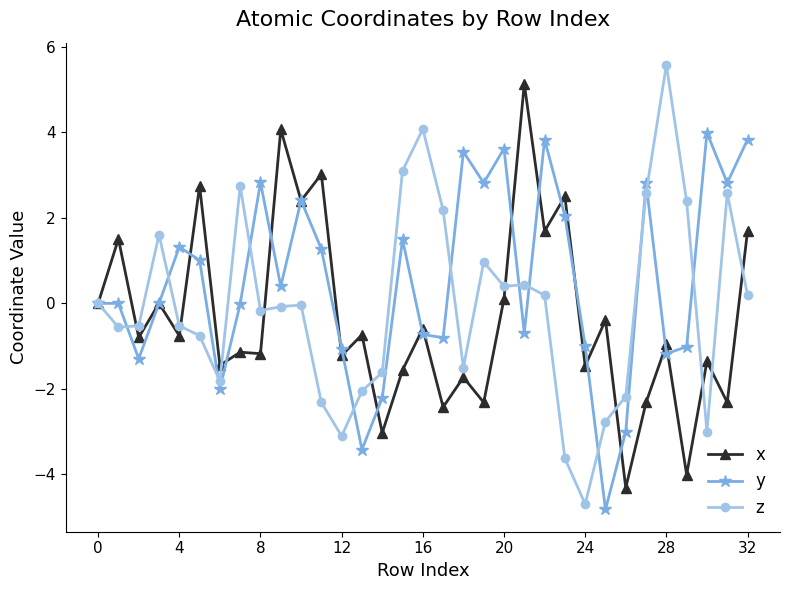

Which series has the largest total across all categories?

y